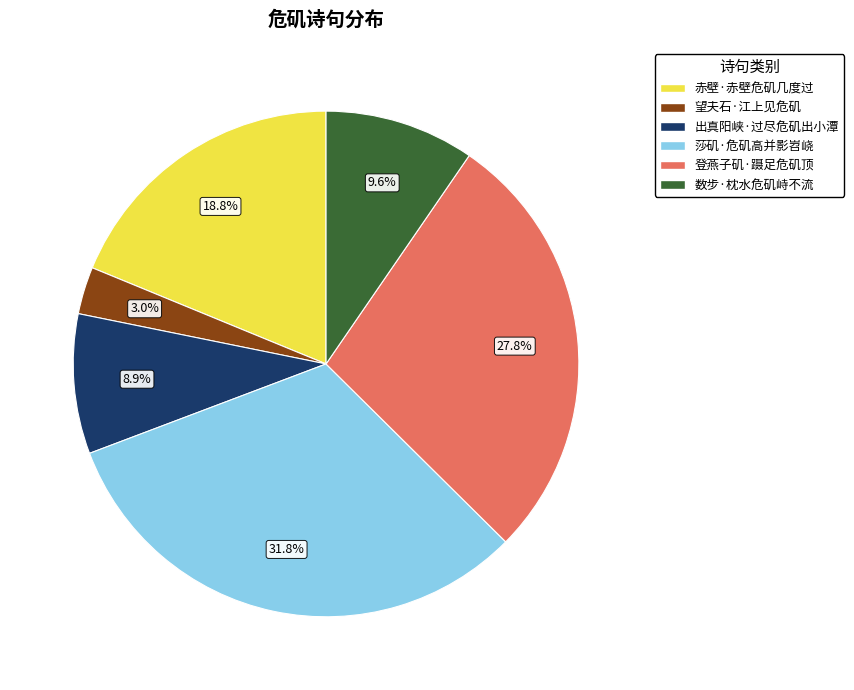

Count the number of slices in the pie.

6